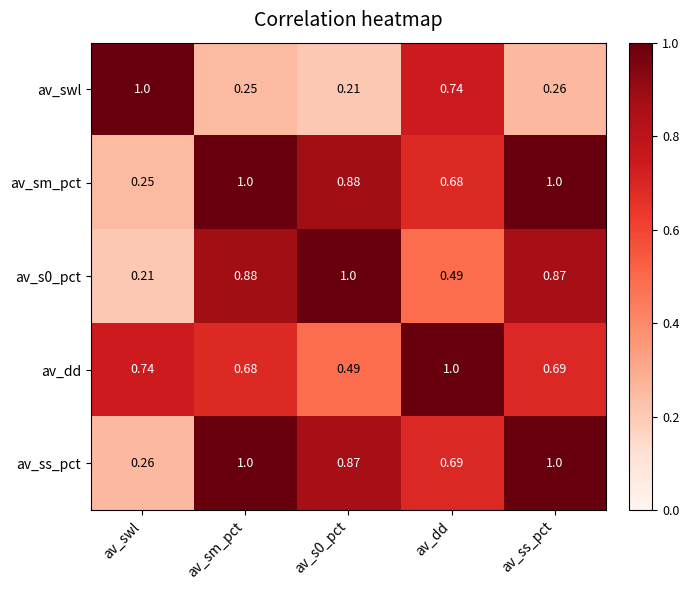

Which series changed the most between av_dd and av_ss_pct?

av_swl